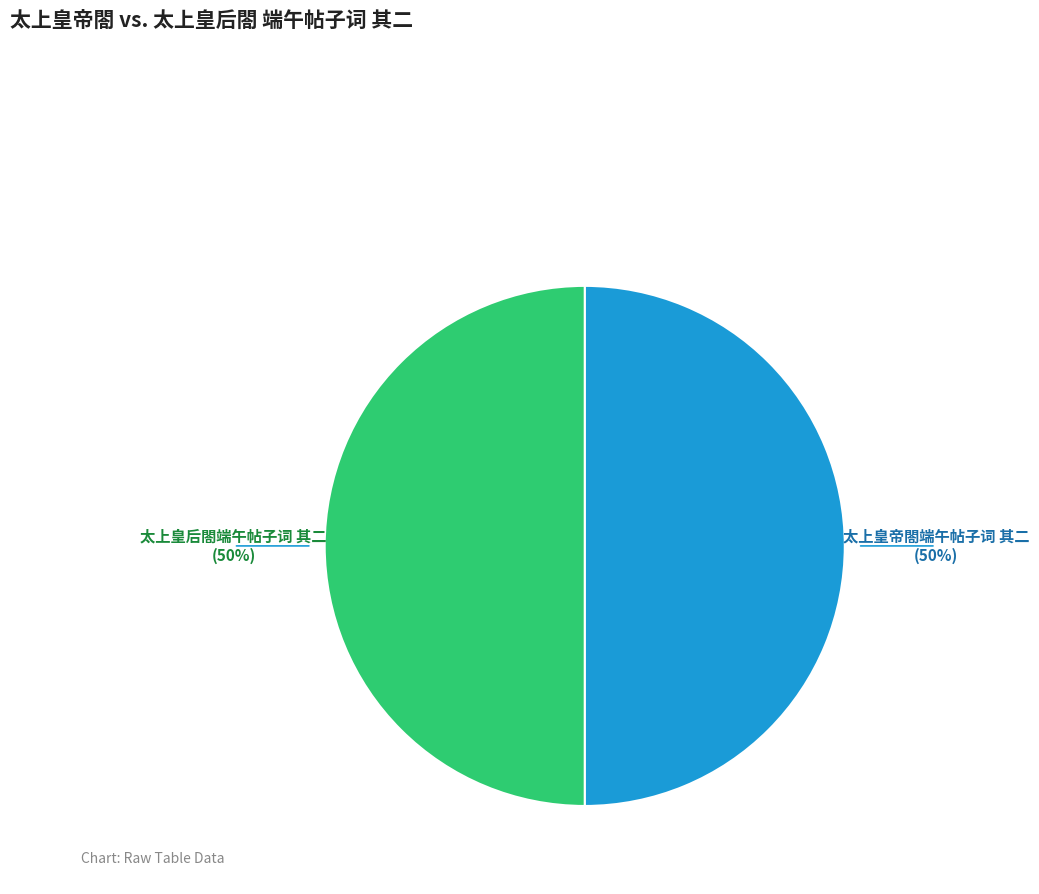

To the nearest percent, what is the average slice percentage?

50%